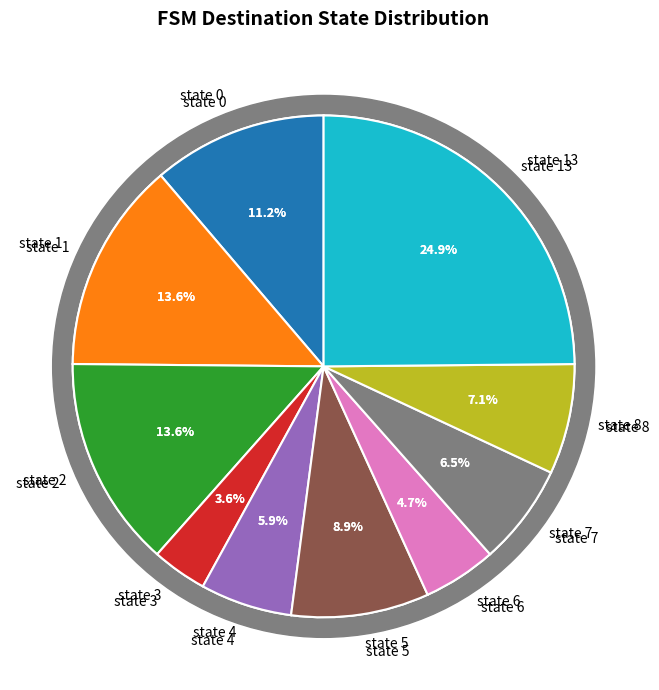

Which category has the biggest portion of the pie?

state 13